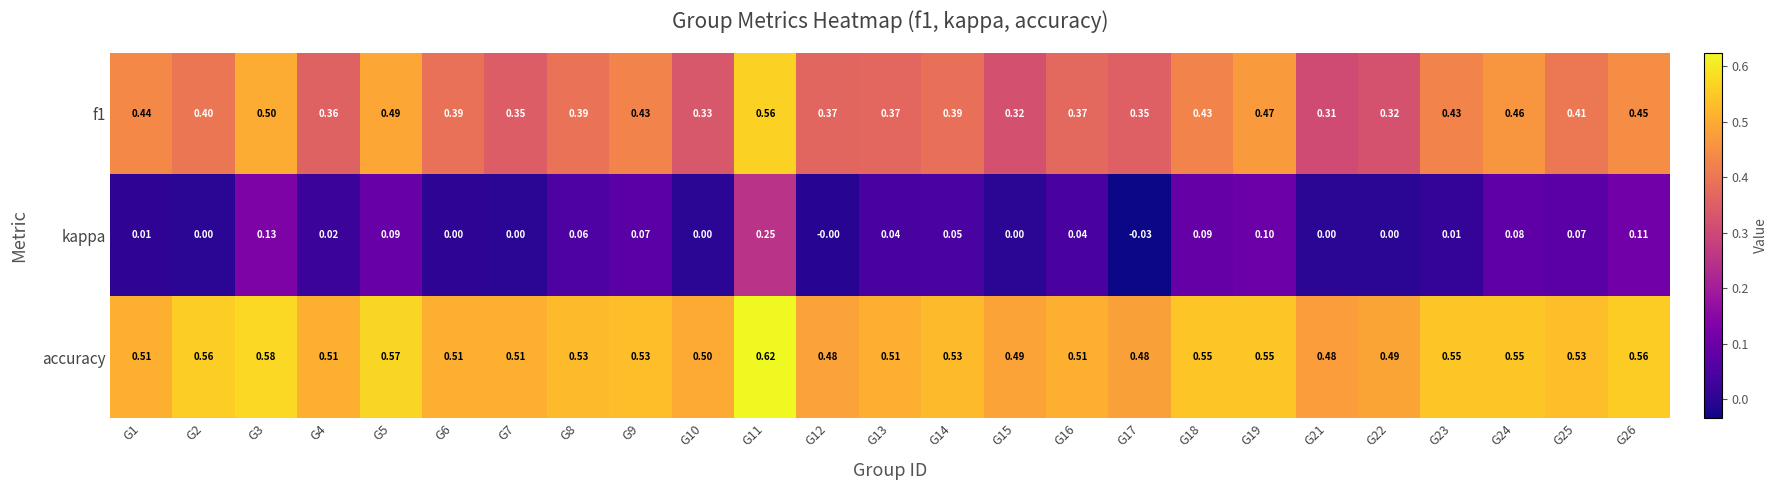

Which series has the largest range (max minus min)?

kappa